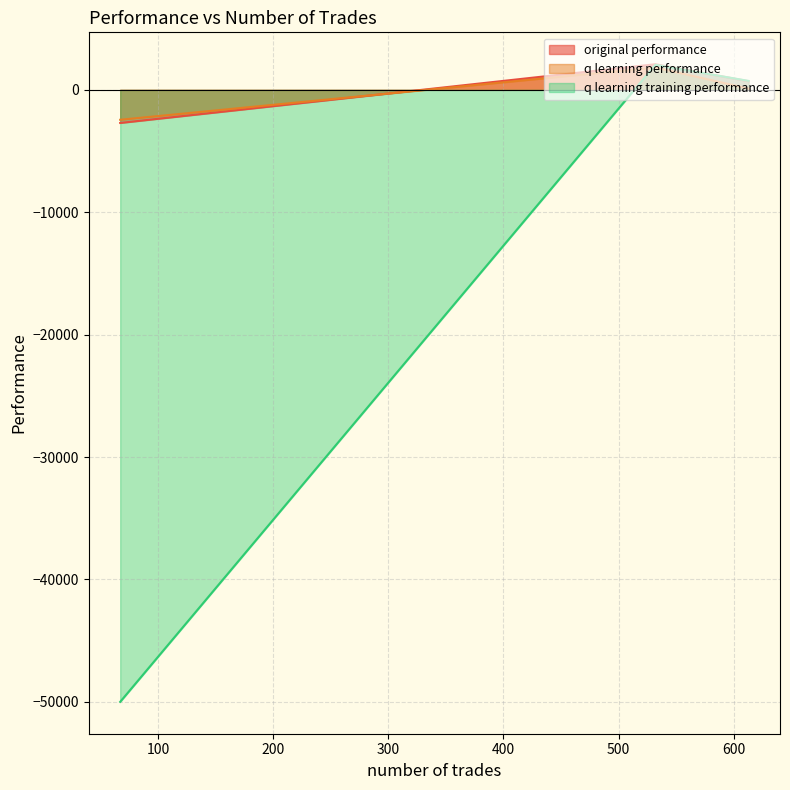

Which series has the widest spread of values?

q learning training performance